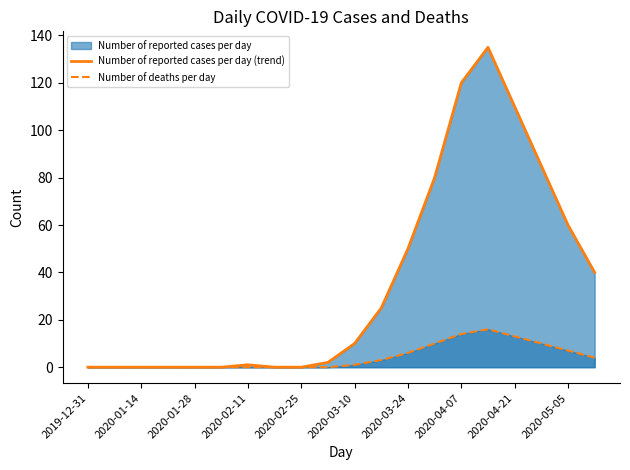

How many lines are shown in the chart?

2